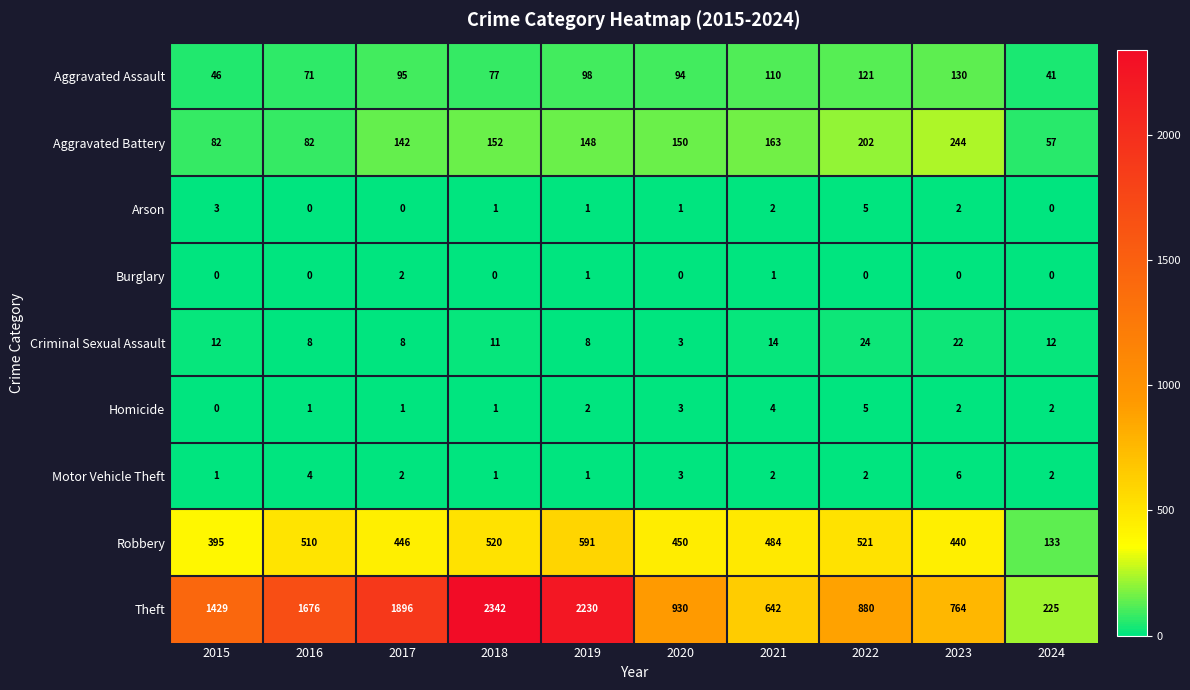

The value of Theft at 2018 is 2342. True or false?

True